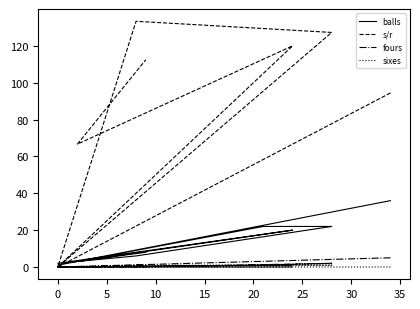

What is the spread (max minus min) of values at 0?

1.0